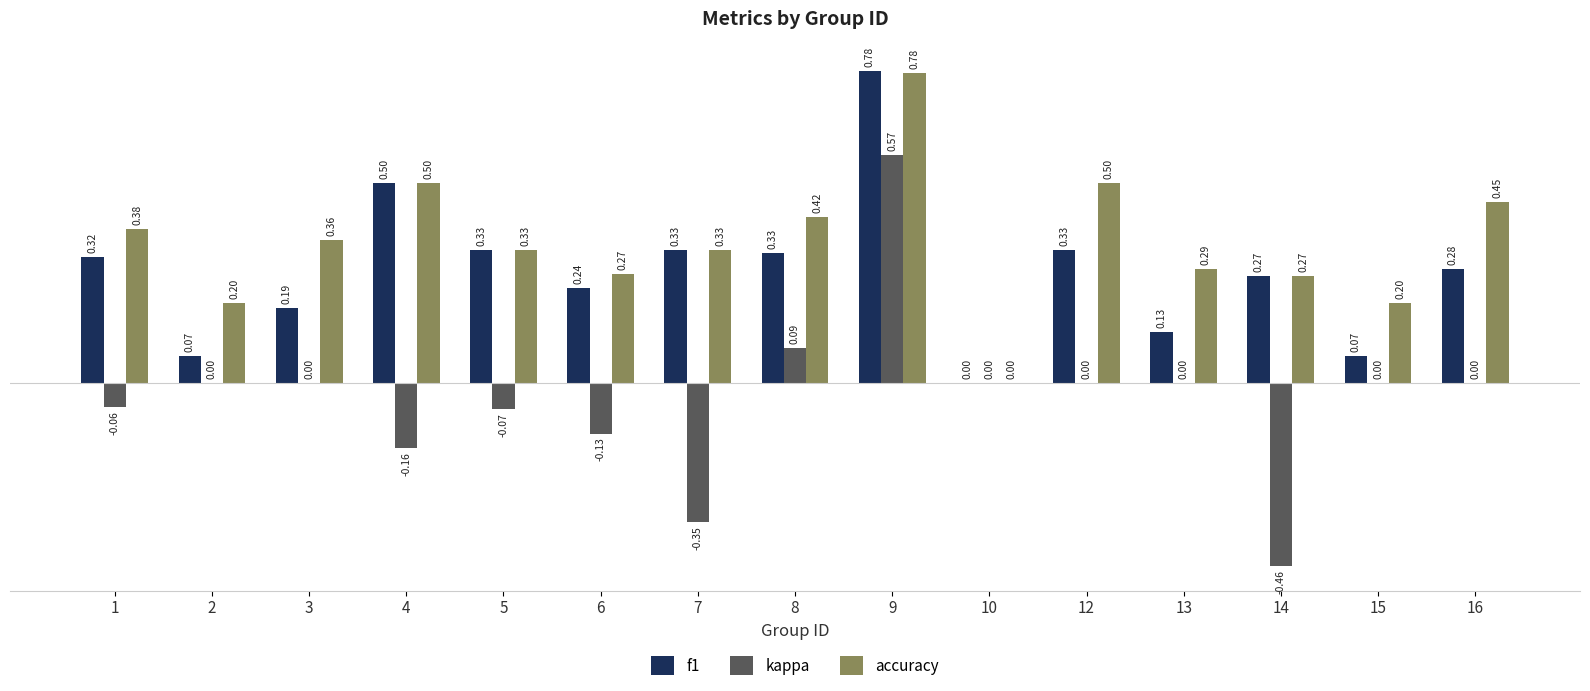

Are the bars horizontal?

No